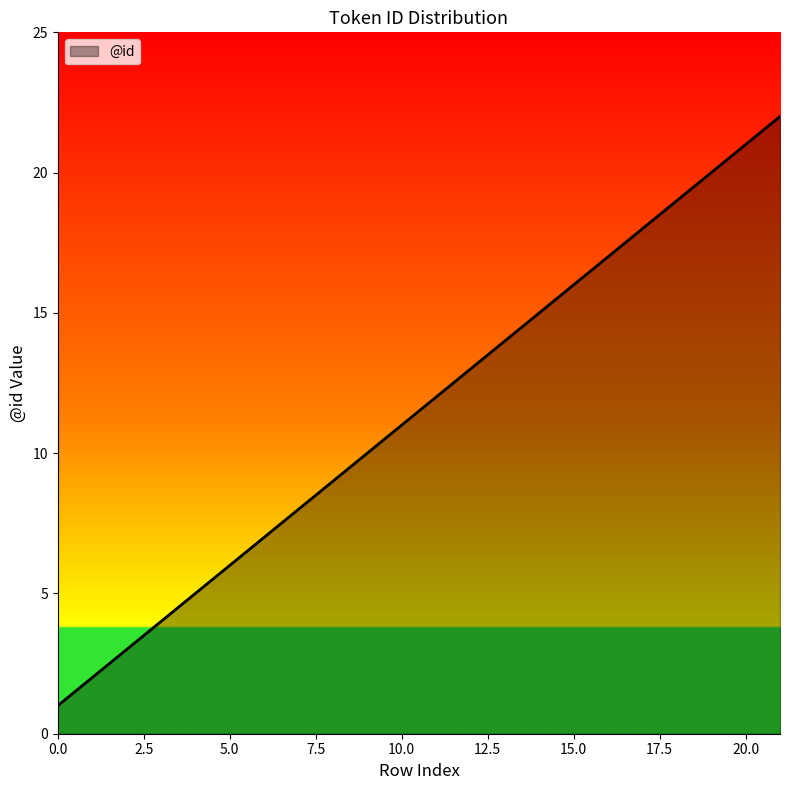

What is the difference between the maximum and minimum values?

21